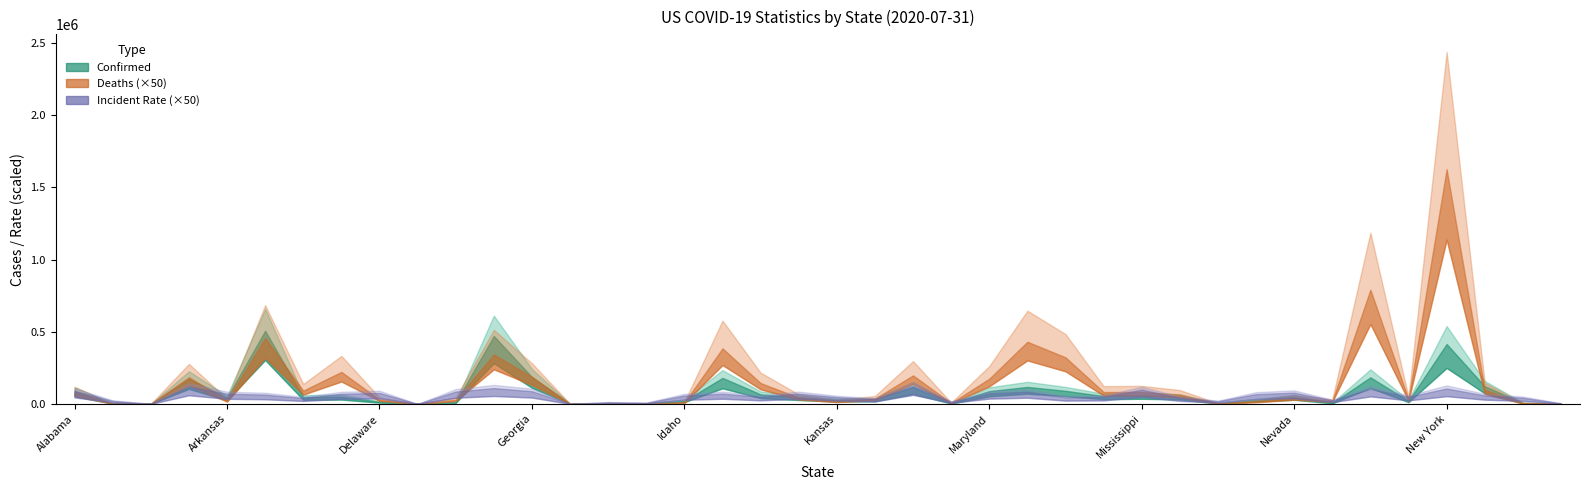

At which category does the chart reach its minimum across all series?

Delaware